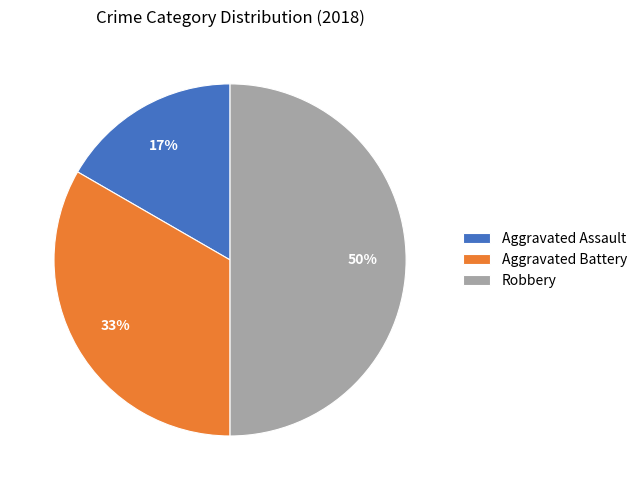

What is the ratio of the value at Robbery to the value at Aggravated Battery?

1.5